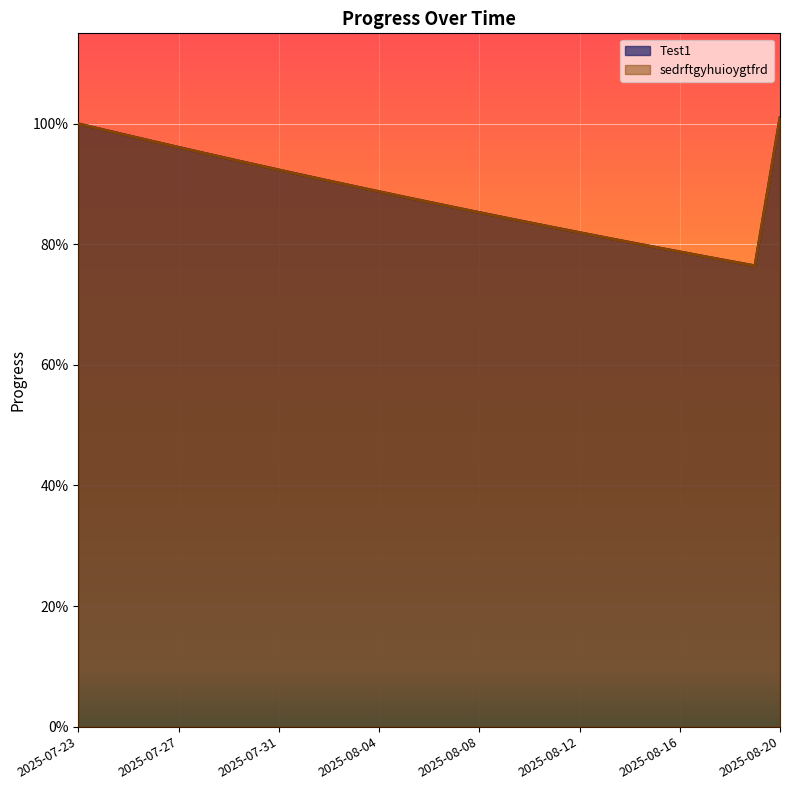

Which category has the lowest value in the sedrftgyhuioygtfrd series?

2025-08-19